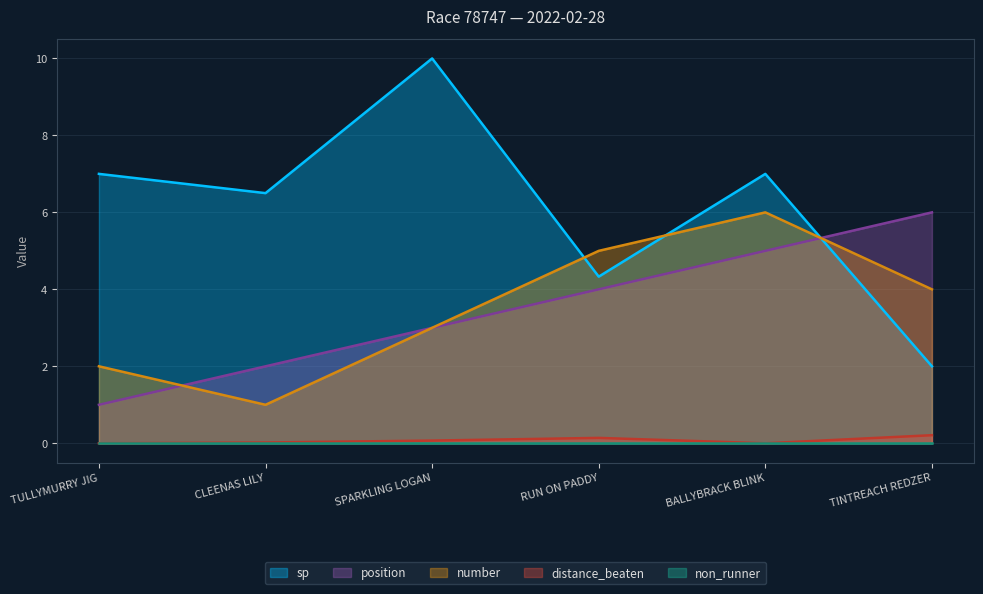

Rank the categories by sp value from highest to lowest.

SPARKLING LOGAN, TULLYMURRY JIG, BALLYBRACK BLINK, CLEENAS LILY, RUN ON PADDY, TINTREACH REDZER